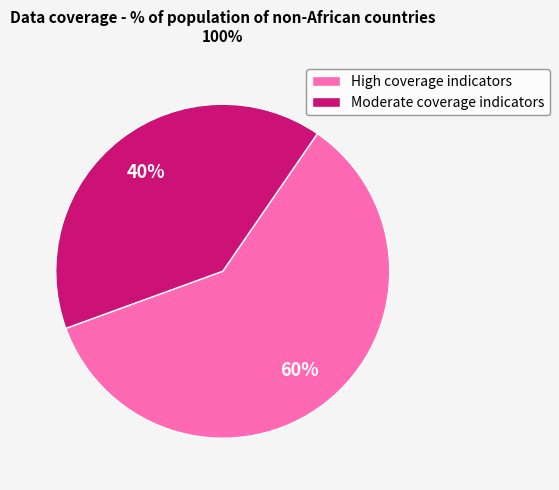

Is High coverage indicators the majority of the pie?

Yes